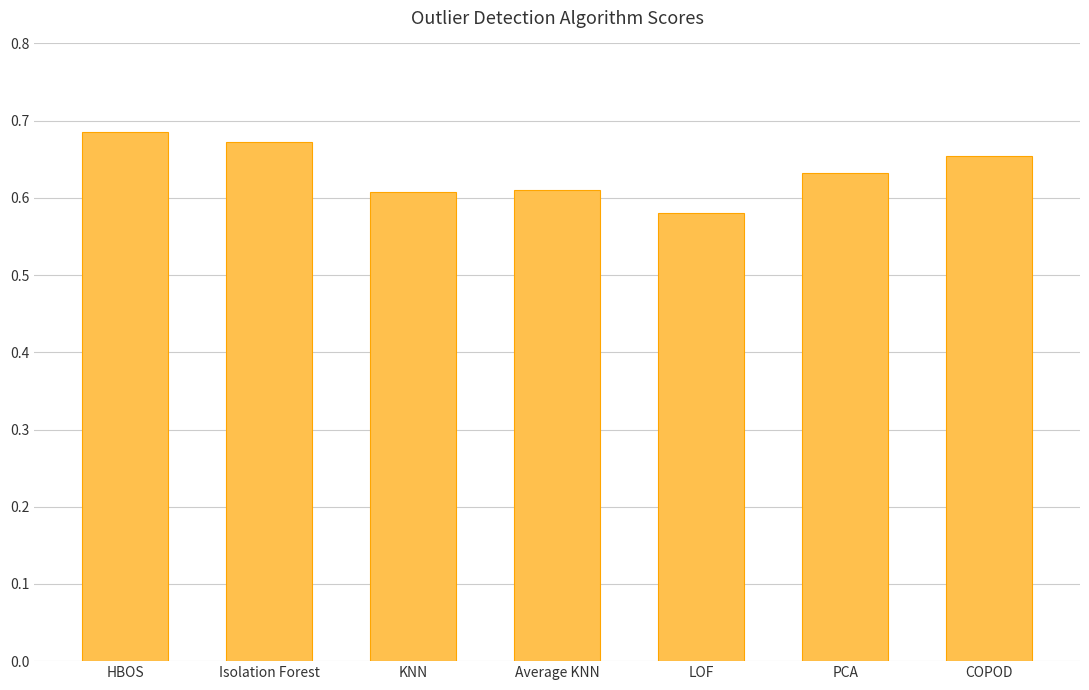

What is the label of the 5th bar from the right?

KNN